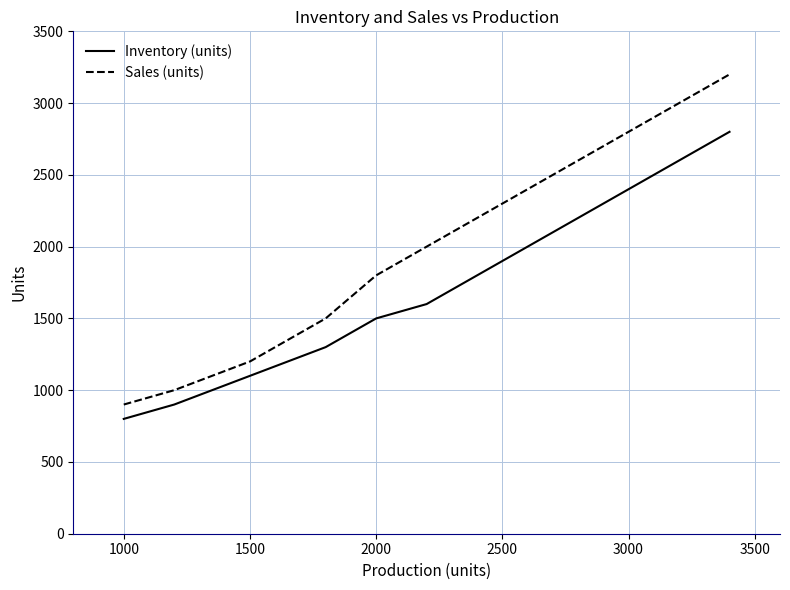

What is the difference between the maximum and minimum values in the Sales (units) series?

2300